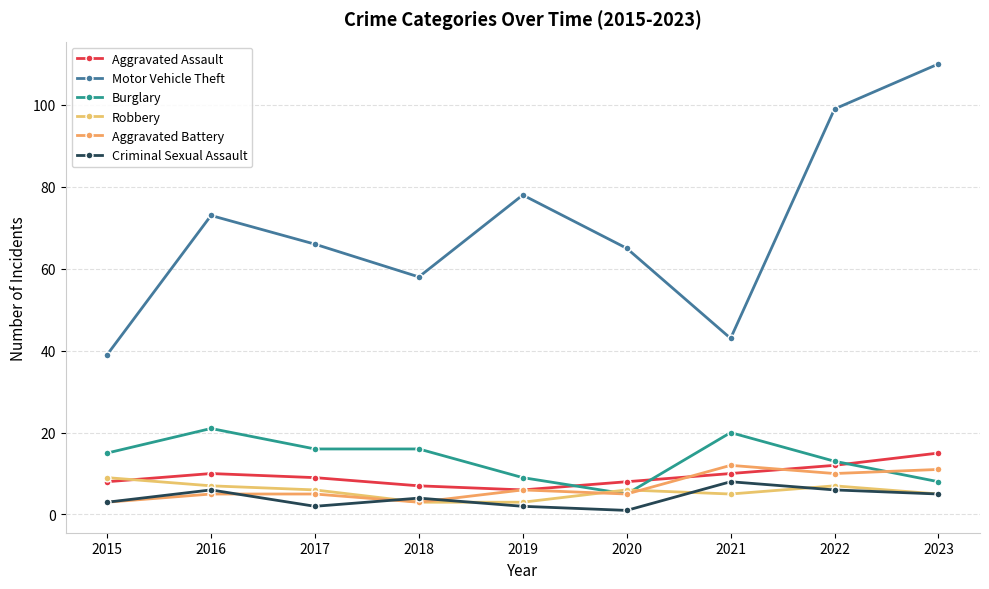

At which category does Aggravated Battery reach its first local valley?

2018